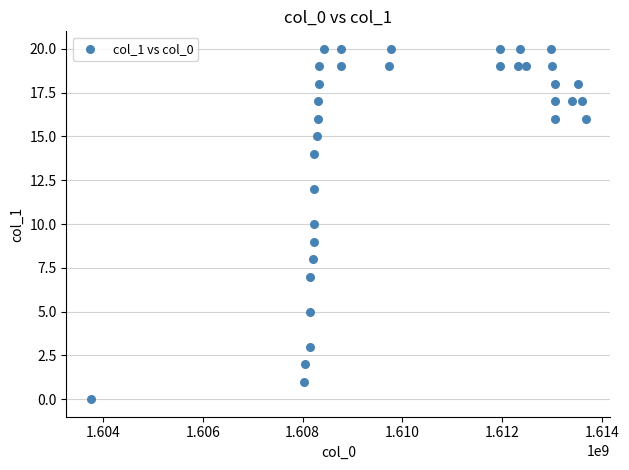

What is the range of X values (max minus min)?

9916461